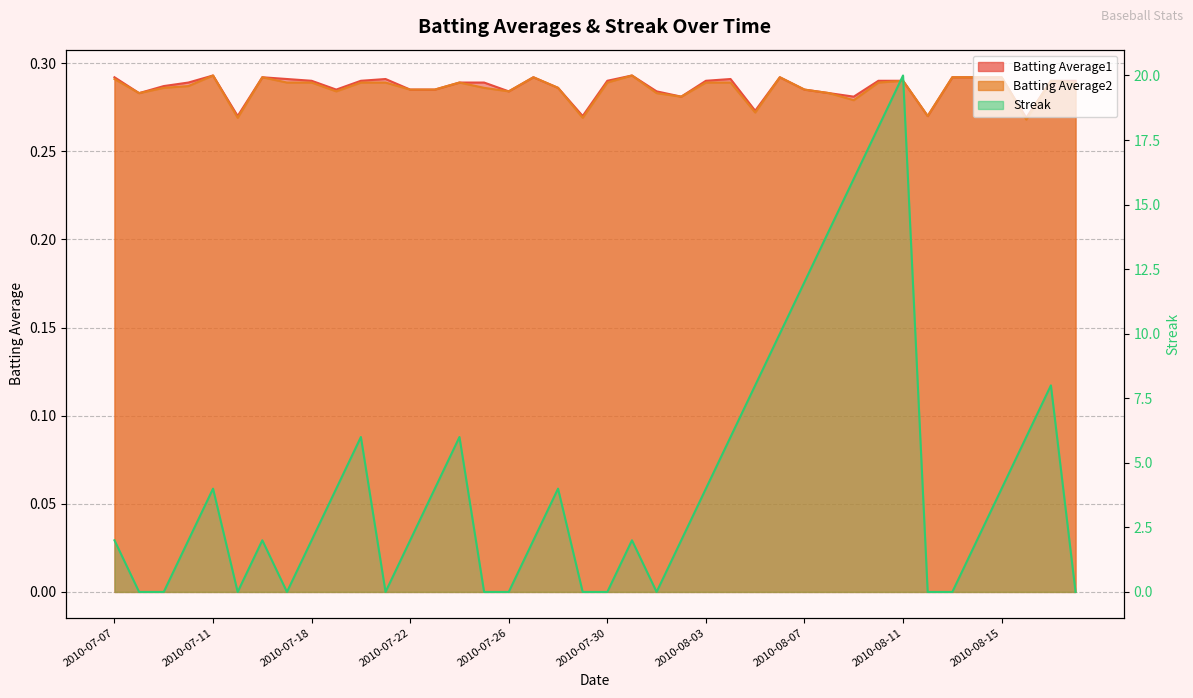

Does the chart display data point markers on the line(s)?

No